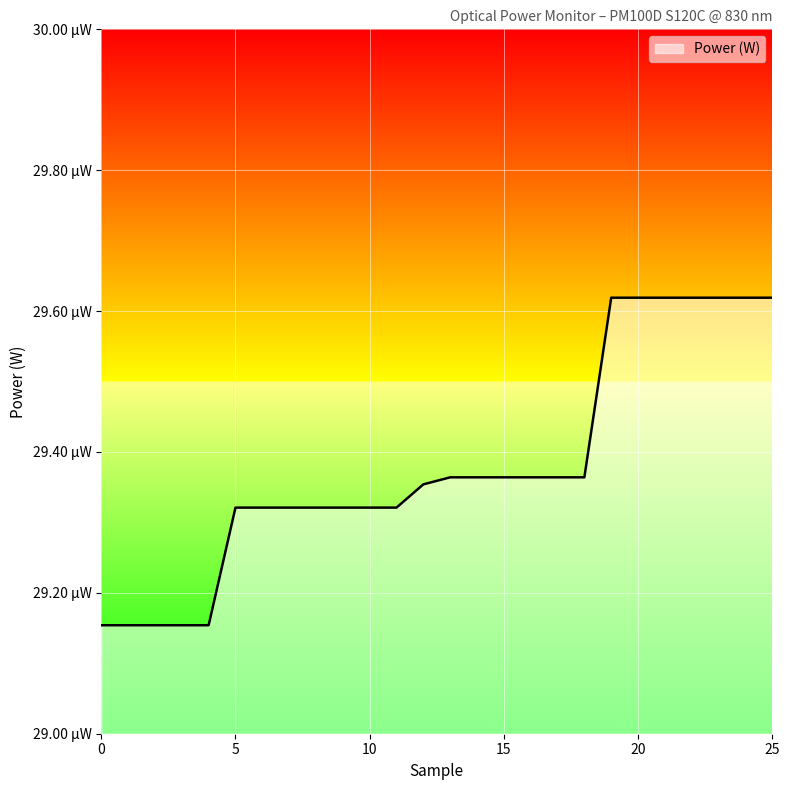

List the labels in order of value, largest first.

19, 20, 21, 22, 23, 24, 25, 13, 14, 15, 16, 17, 18, 12, 5, 6, 7, 8, 9, 10, 11, 0, 1, 2, 3, 4